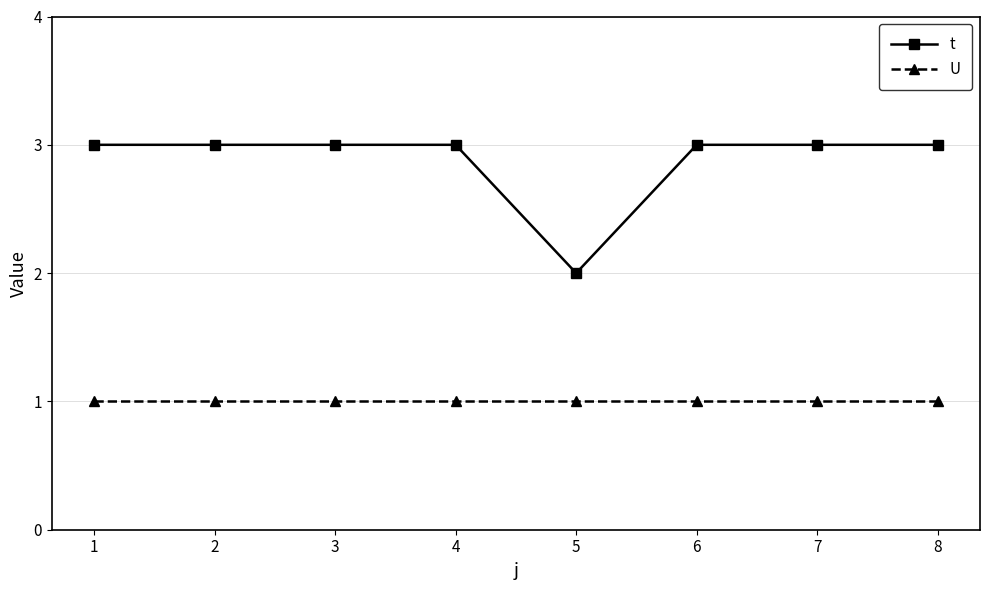

At which label does t reach its minimum?

5